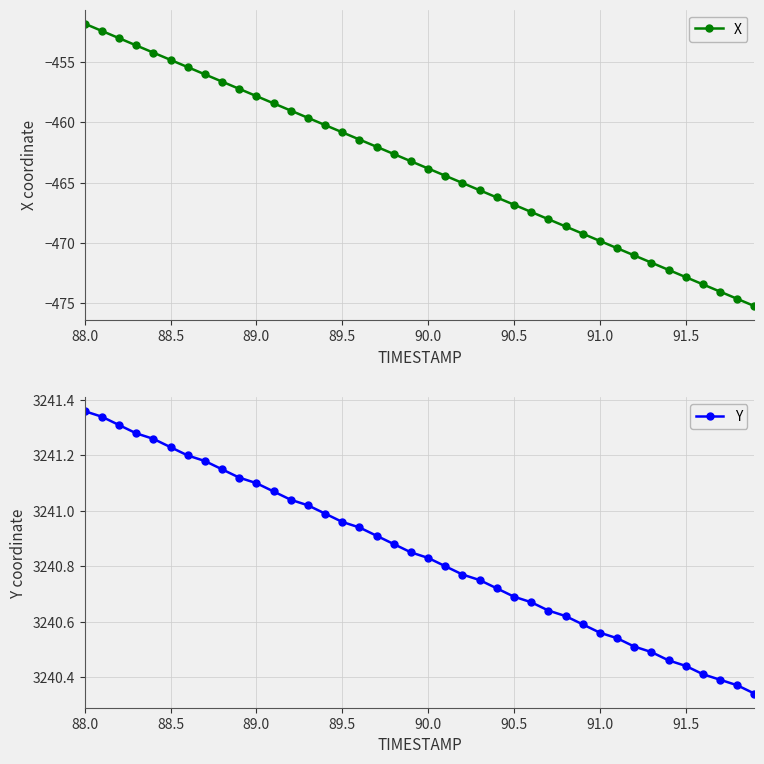

At which label does X first exceed -463?

88.0